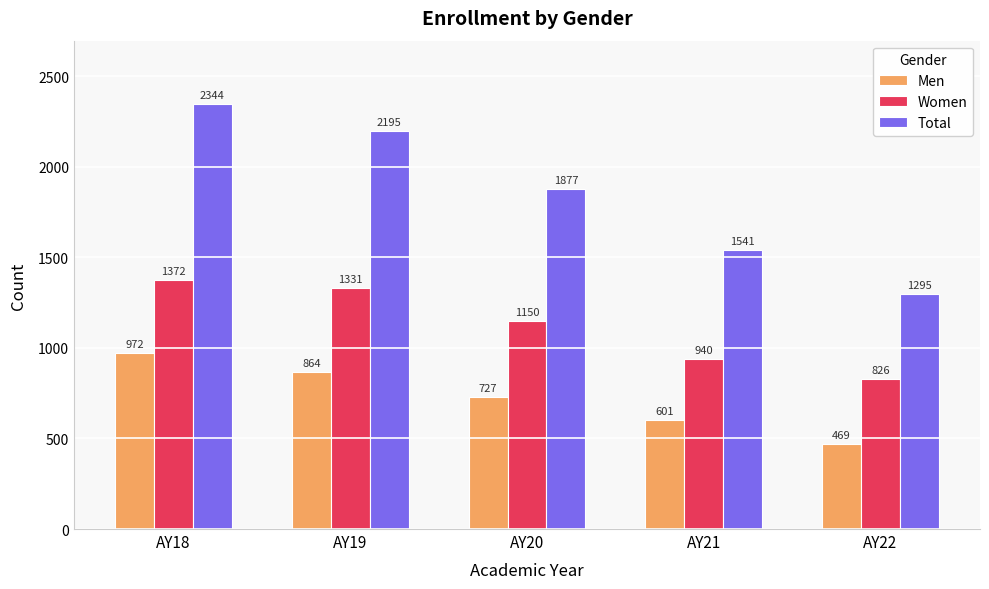

At which label does Women first exceed 1150?

AY18